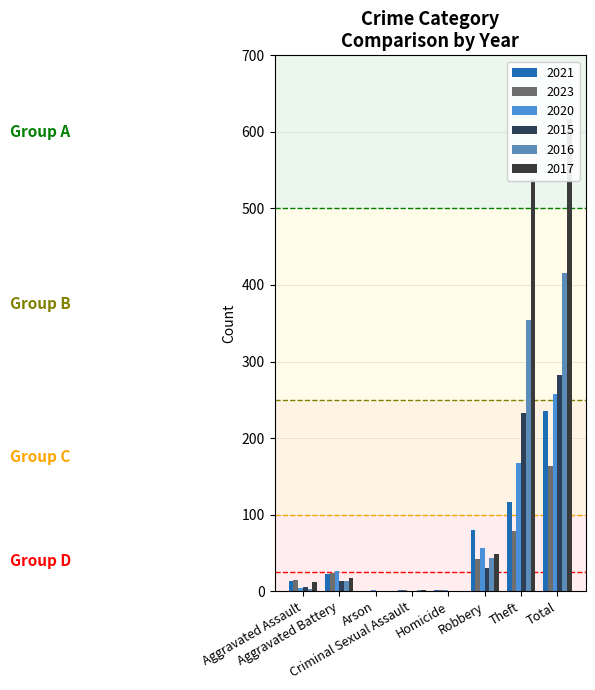

Reading left to right, transcribe all the data shown in this chart.

2021: 13	23	0	2	1	80	116	235
2023: 15	24	0	2	1	42	79	163
2020: 4	26	1	0	1	57	168	257
2015: 6	13	0	0	0	30	233	282
2016: 3	13	0	2	0	44	354	416
2017: 12	17	0	1	0	49	538	617